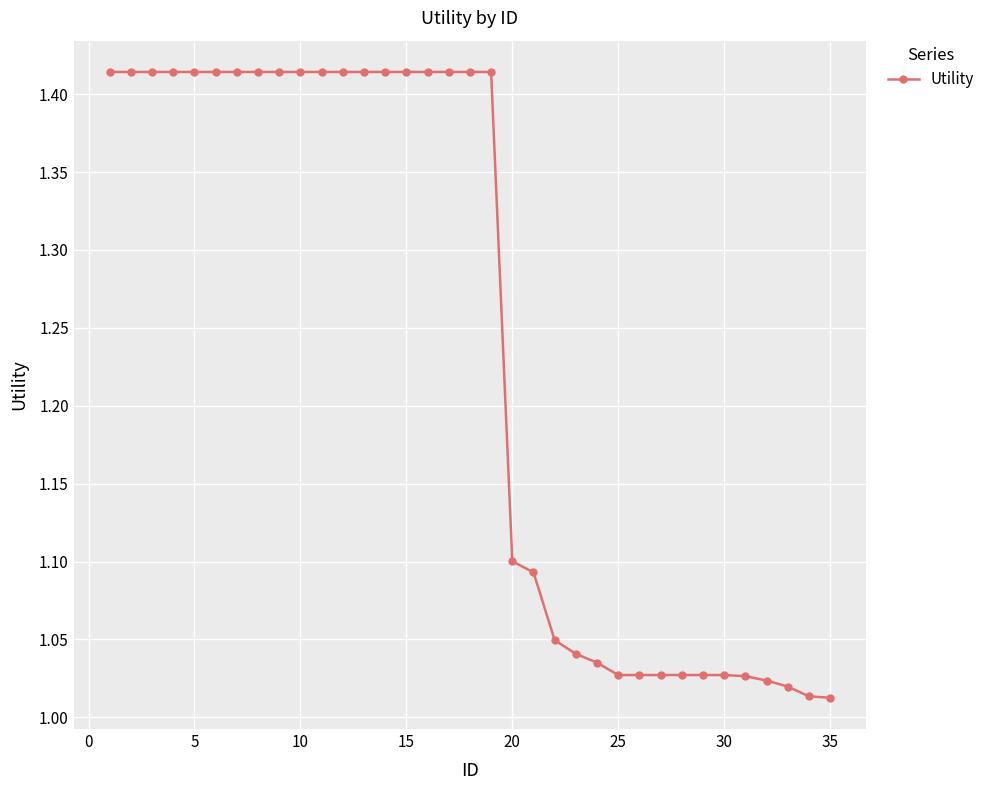

What is the difference between the second highest and minimum values?

0.4